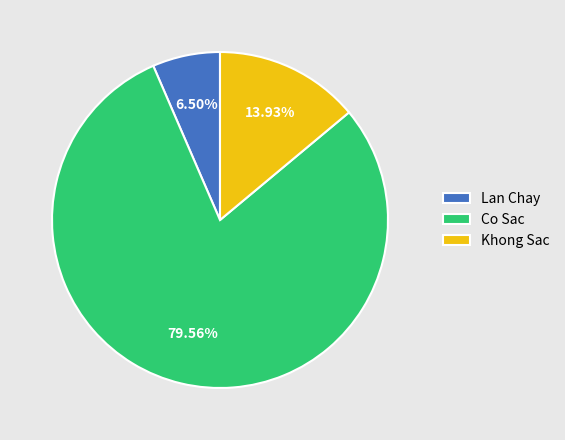

True or false: Khong Sac accounts for 14% of the total.

True